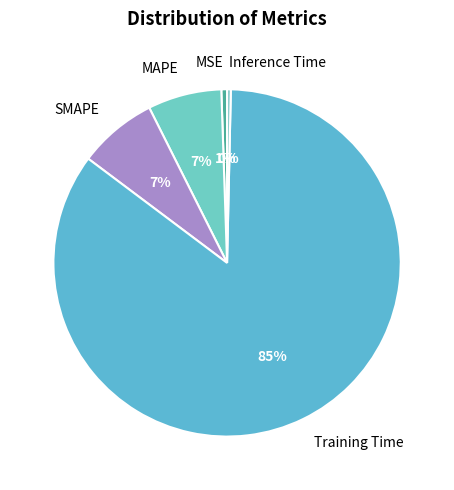

How many slices are in this pie chart?

5